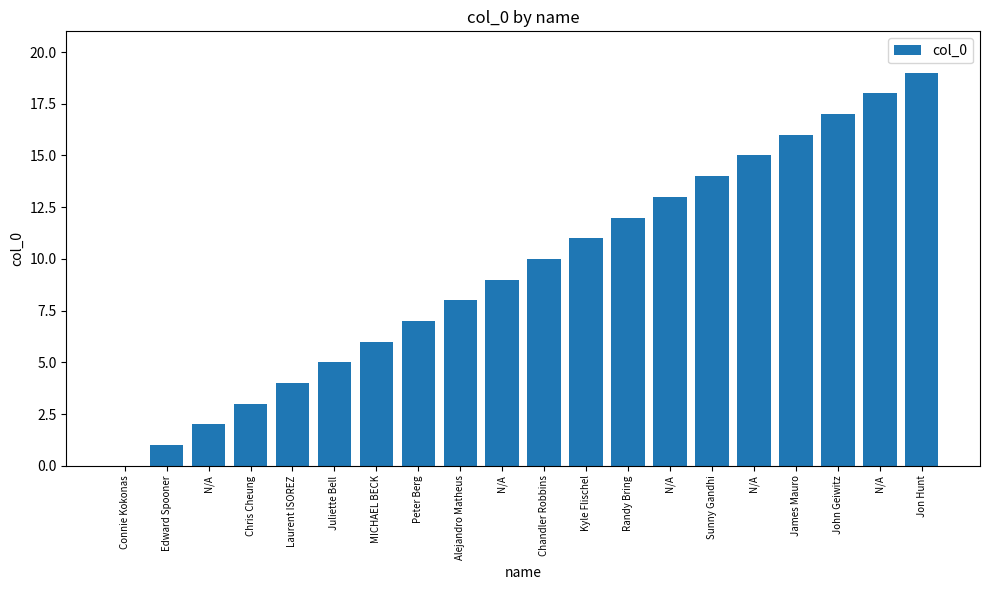

What is the average value?

10